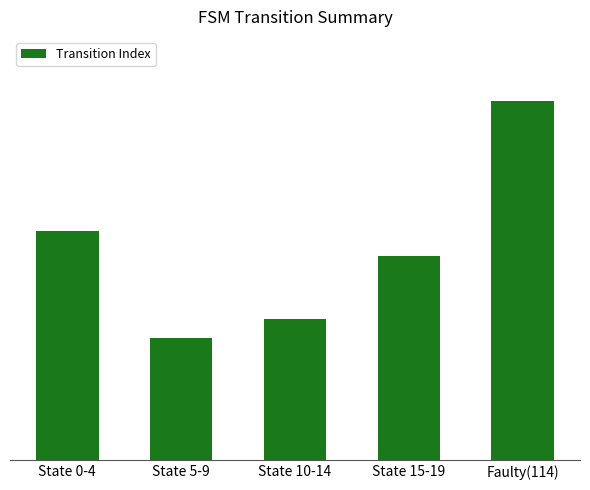

Does the chart contain any negative values?

No